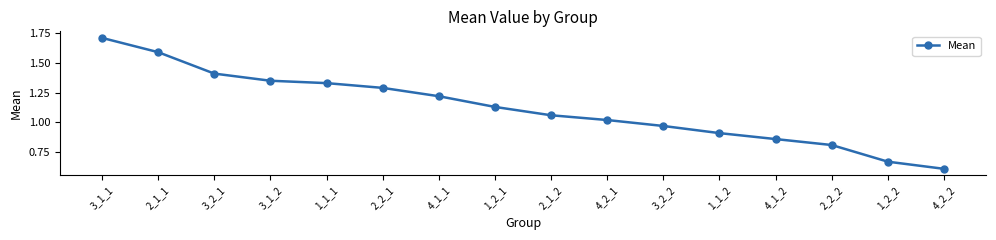

Does the chart display data point markers on the line(s)?

Yes